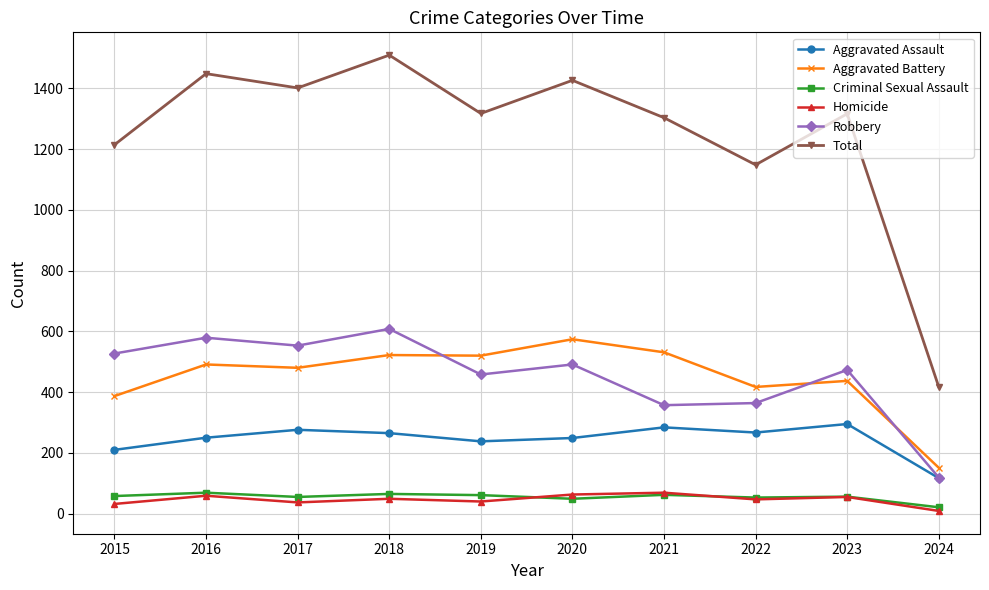

Where is Aggravated Assault nearest to the value 206?

2015